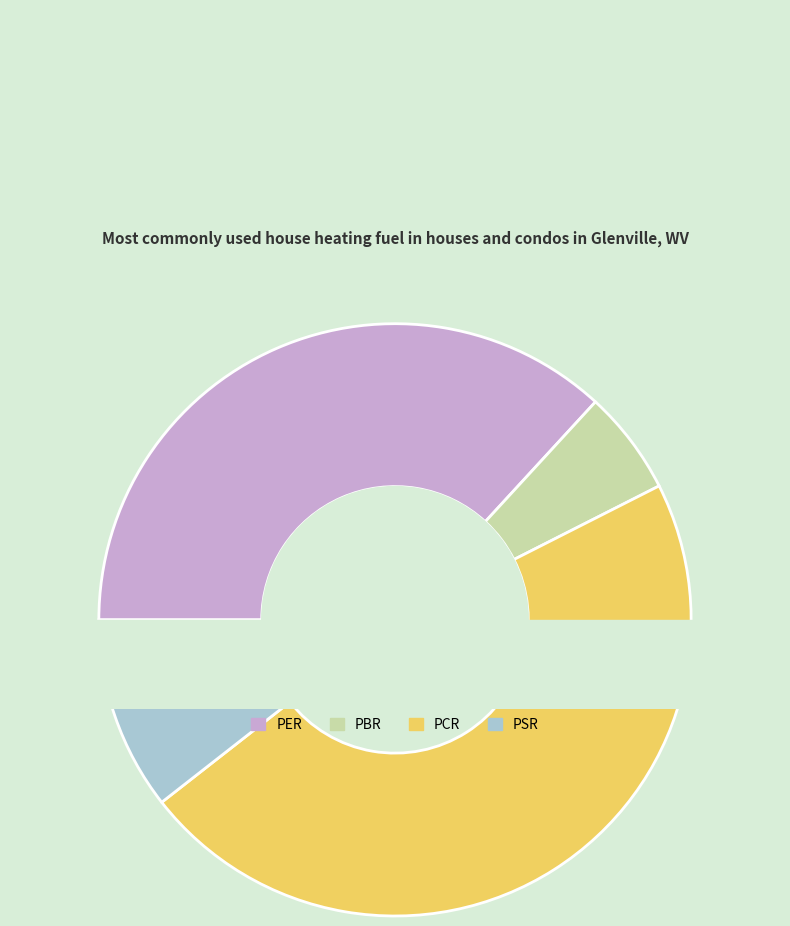

Is the sum of PCR and PSR greater than half?

Yes